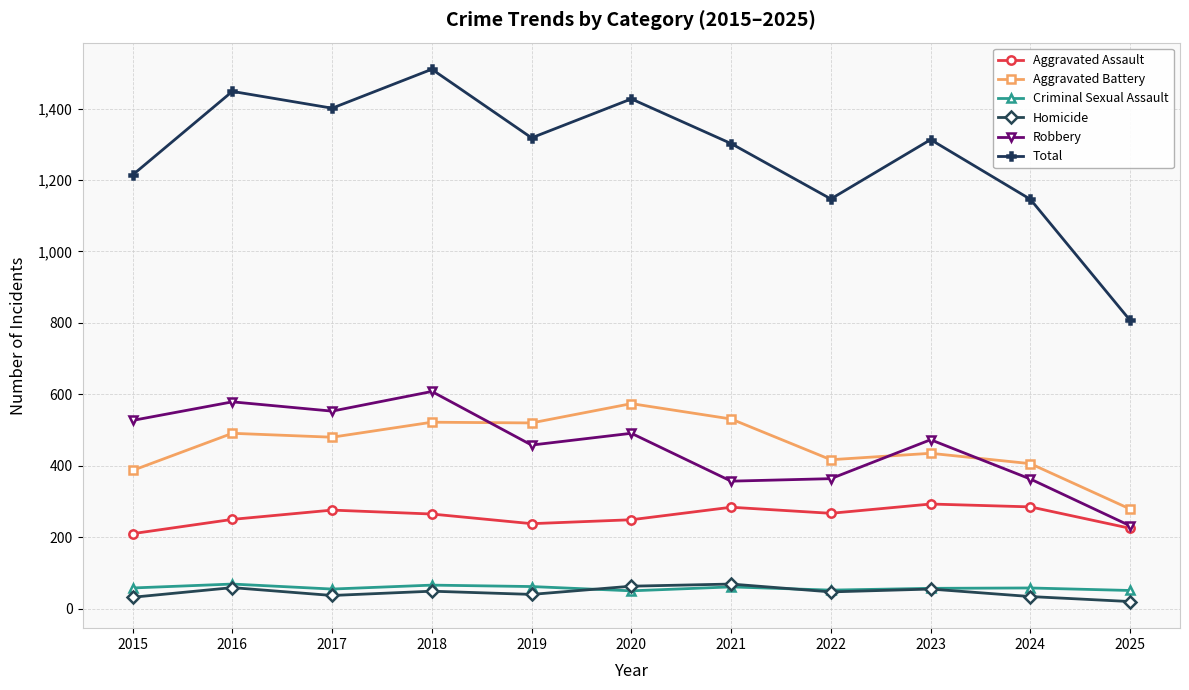

True or false: Robbery and Aggravated Battery intersect in this chart.

True